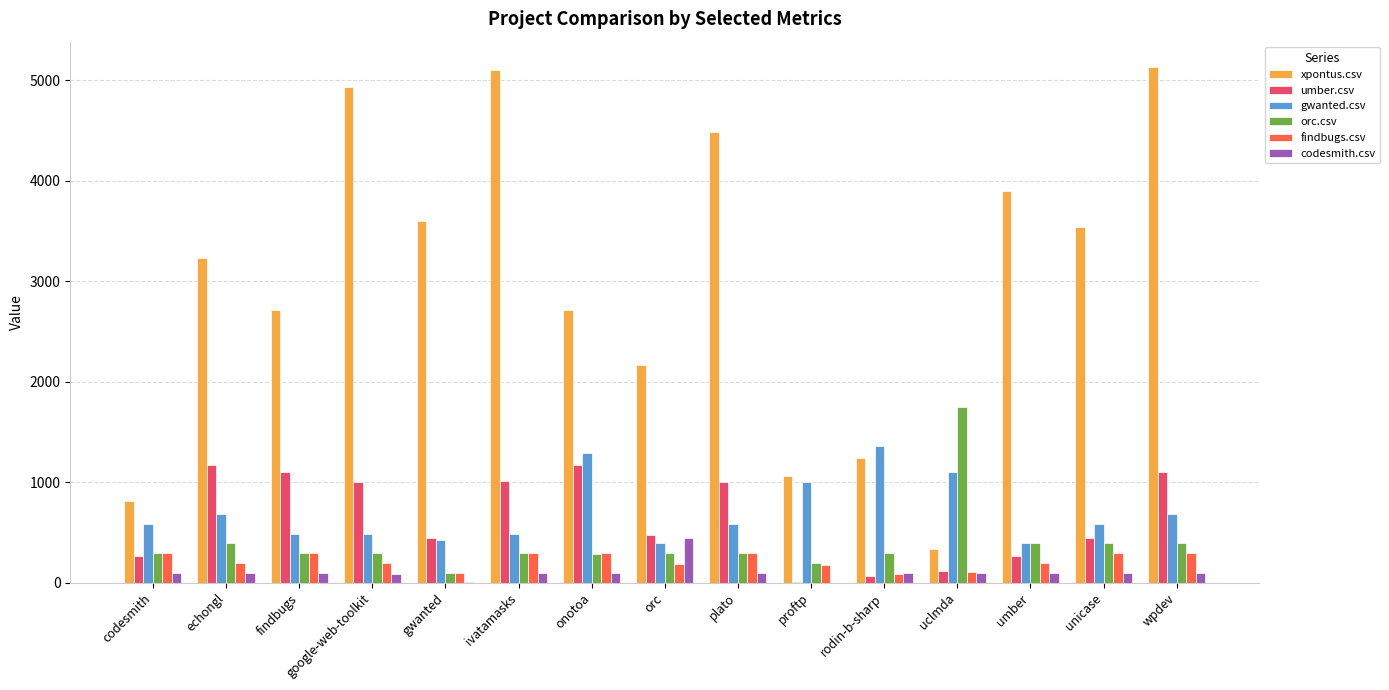

Which series changed the most between orc and proftp?

xpontus.csv